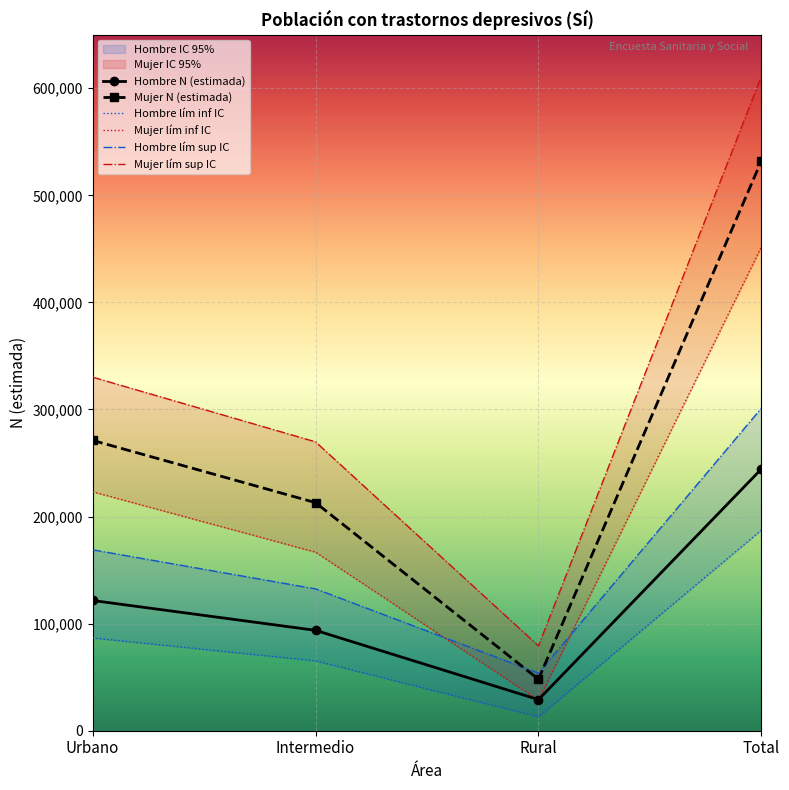

Which series changed the most between Rural and Total?

Mujer N (lím sup IC)